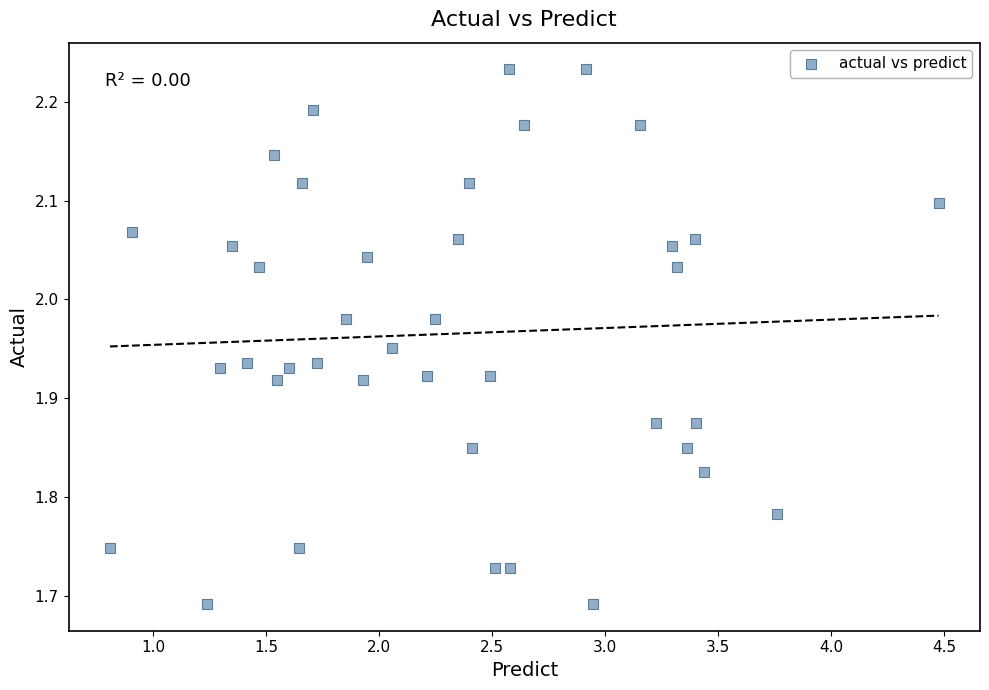

What is the range of X values (max minus min)?

3.7